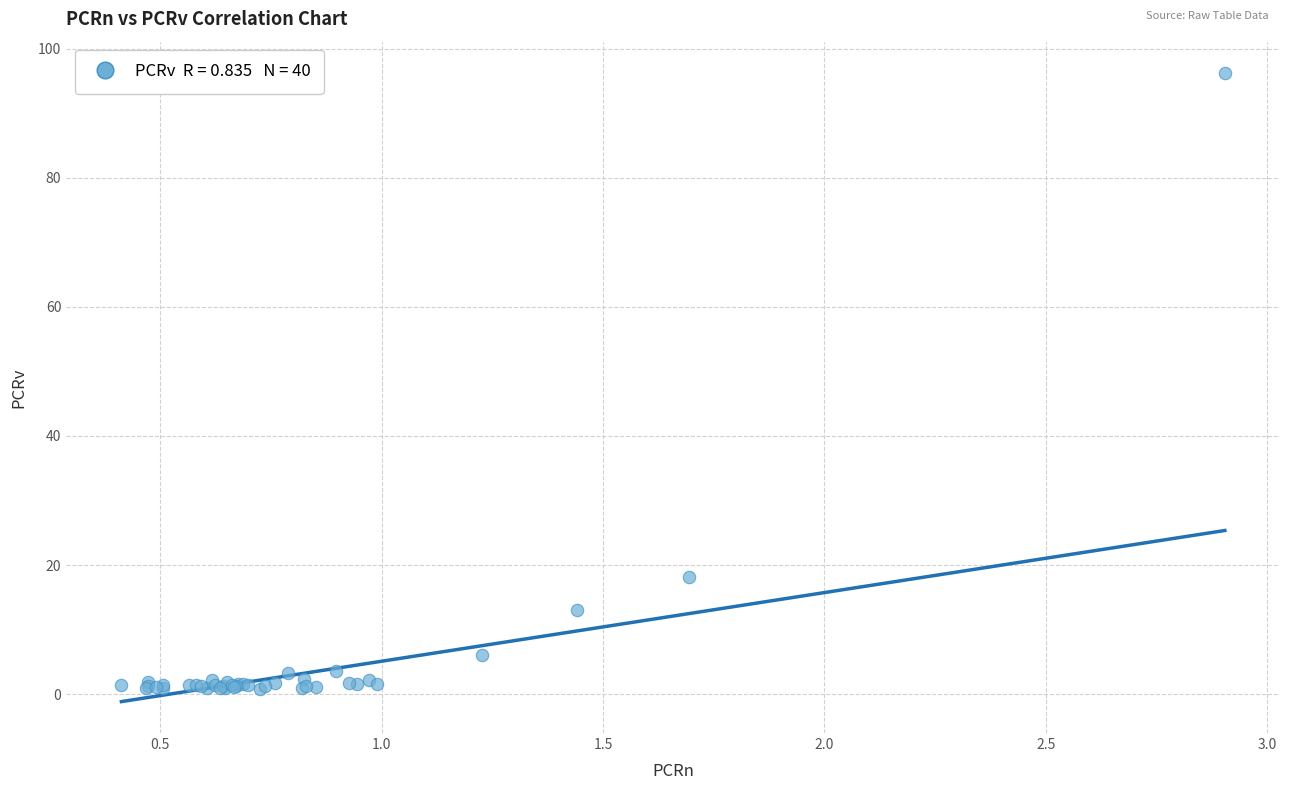

What Y value in the scatter plot is closest to 48?

18.2